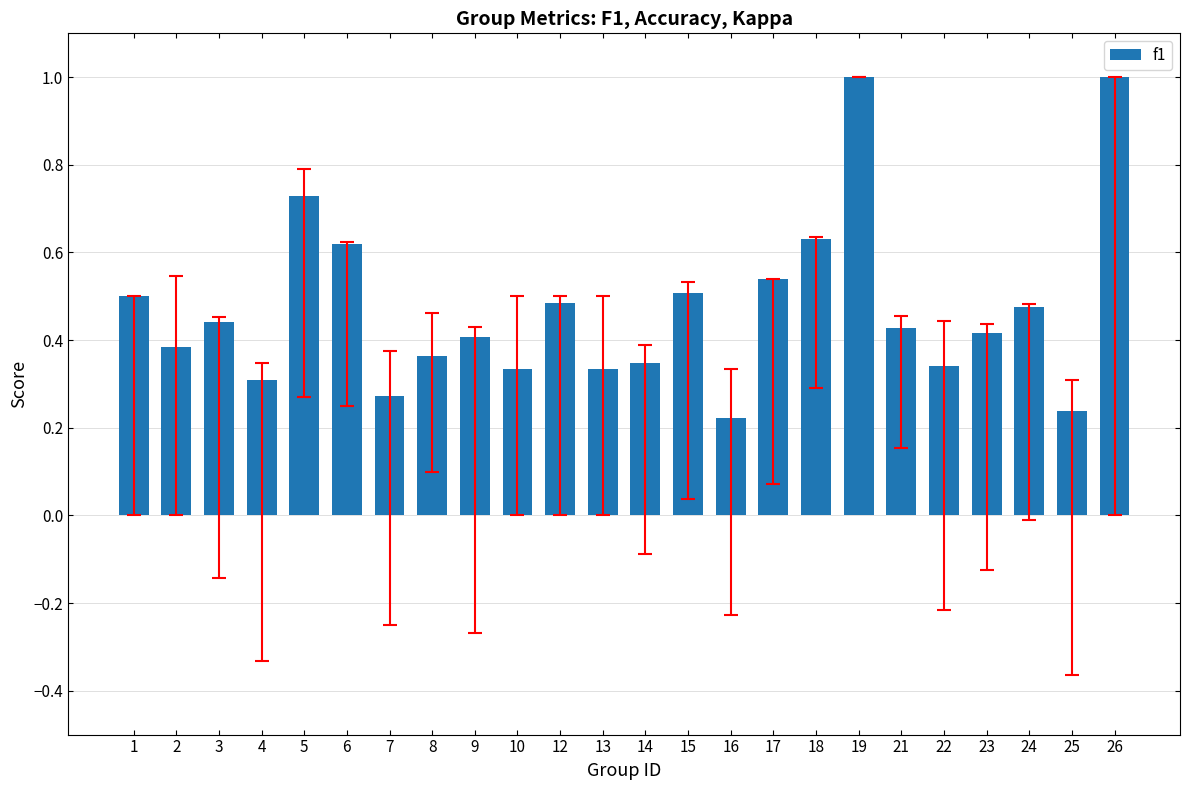

The chart shows a value of 1.0 at 26. True or false?

True